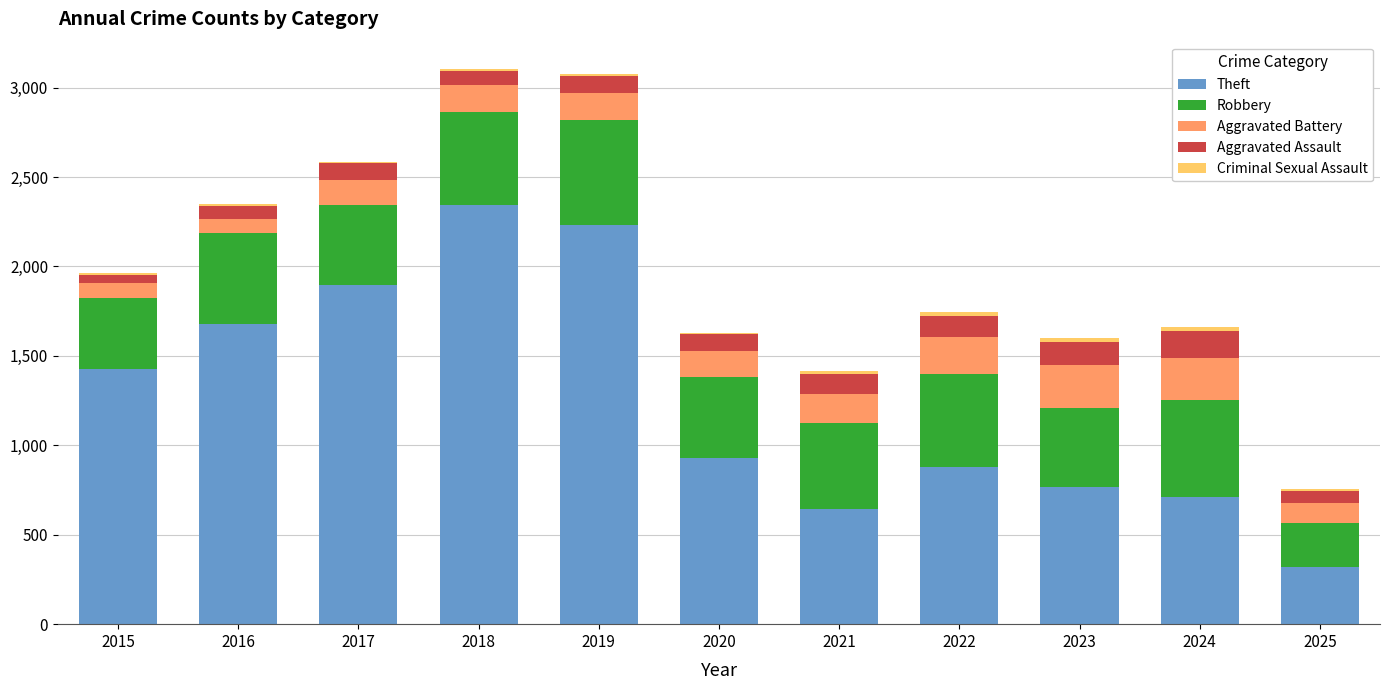

The Theft series shows 584 at 2020. True or false?

False